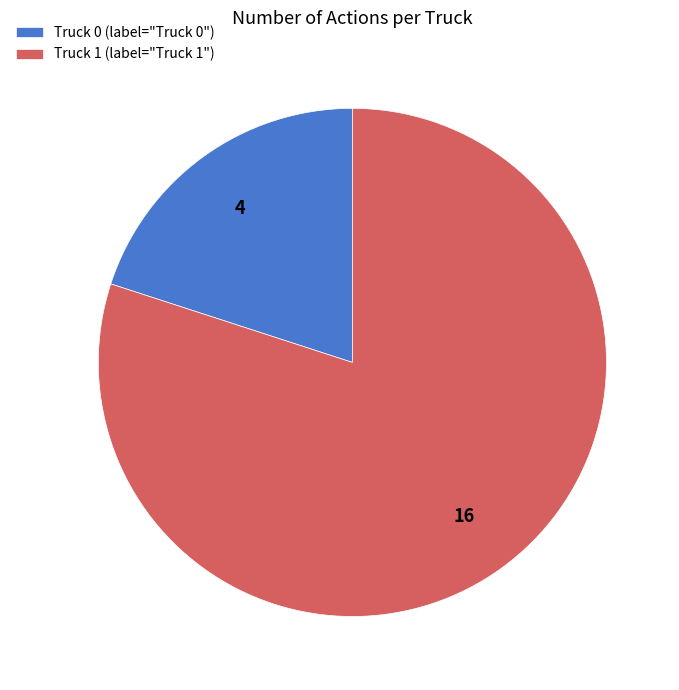

Between Truck 0 and Truck 1, which is larger?

Truck 1